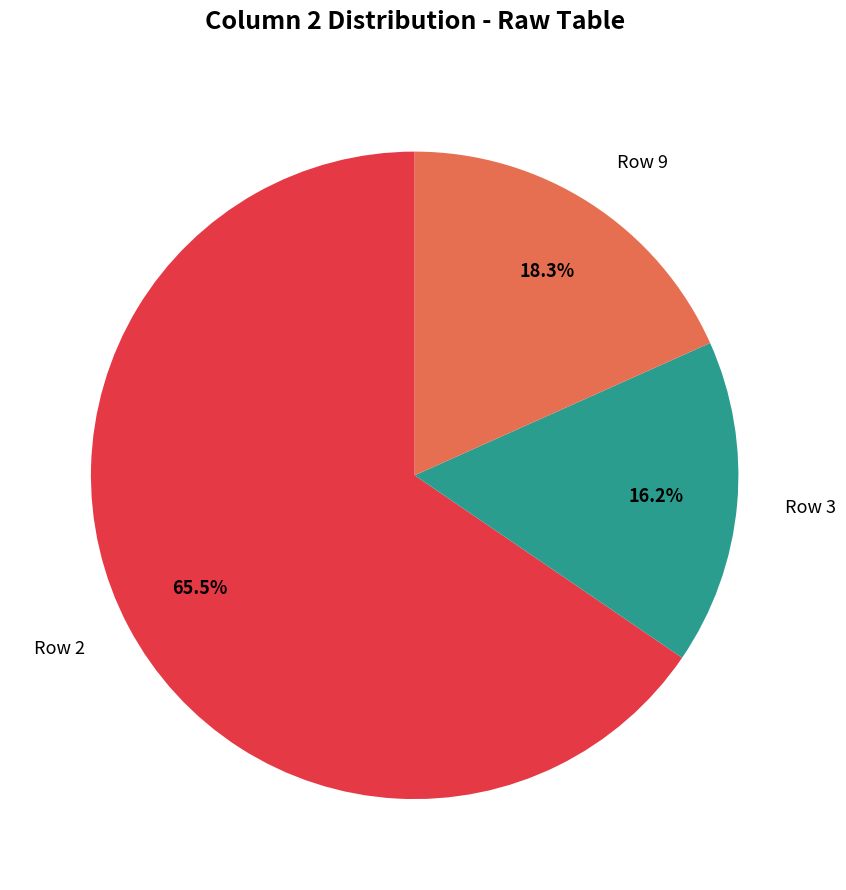

Count the number of slices in the pie.

3